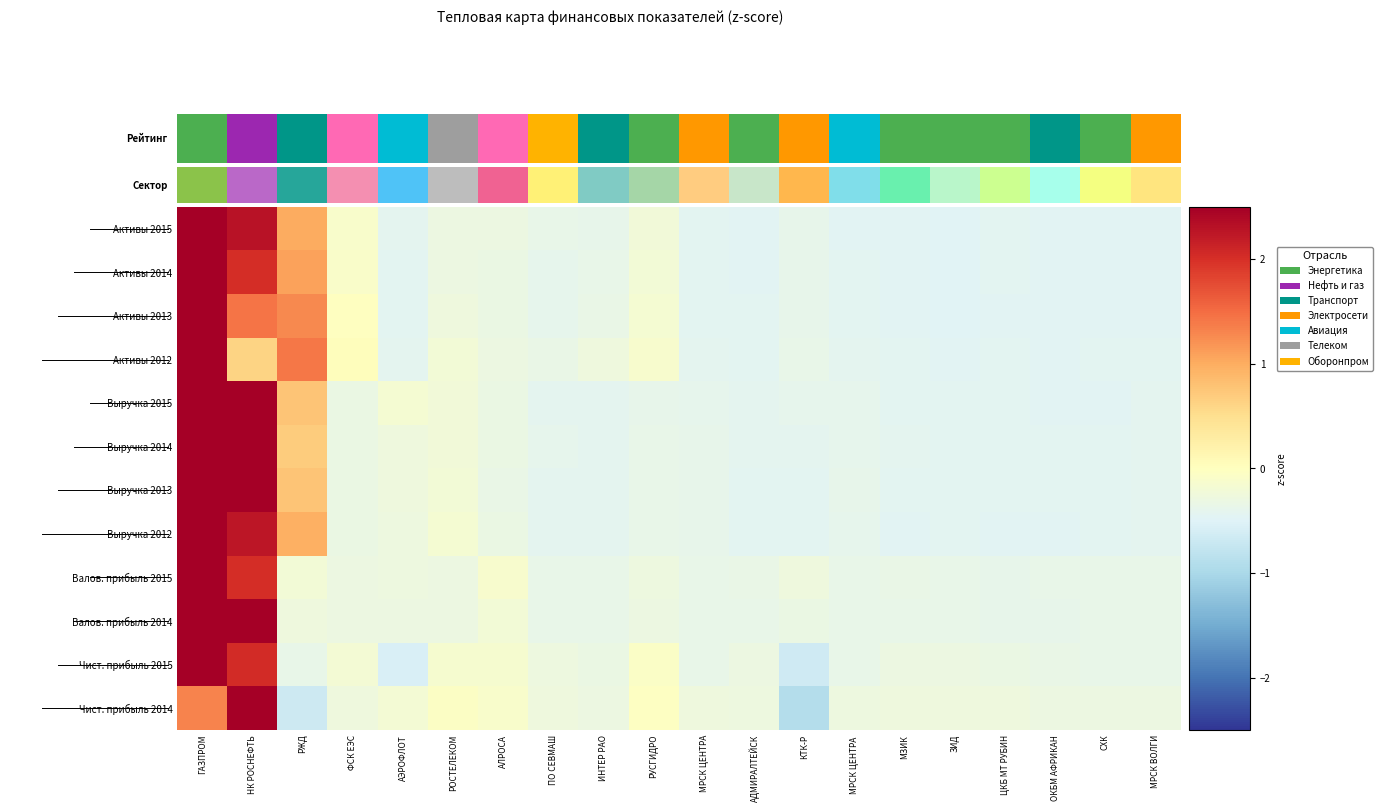

How many categories are shown in the chart?

20